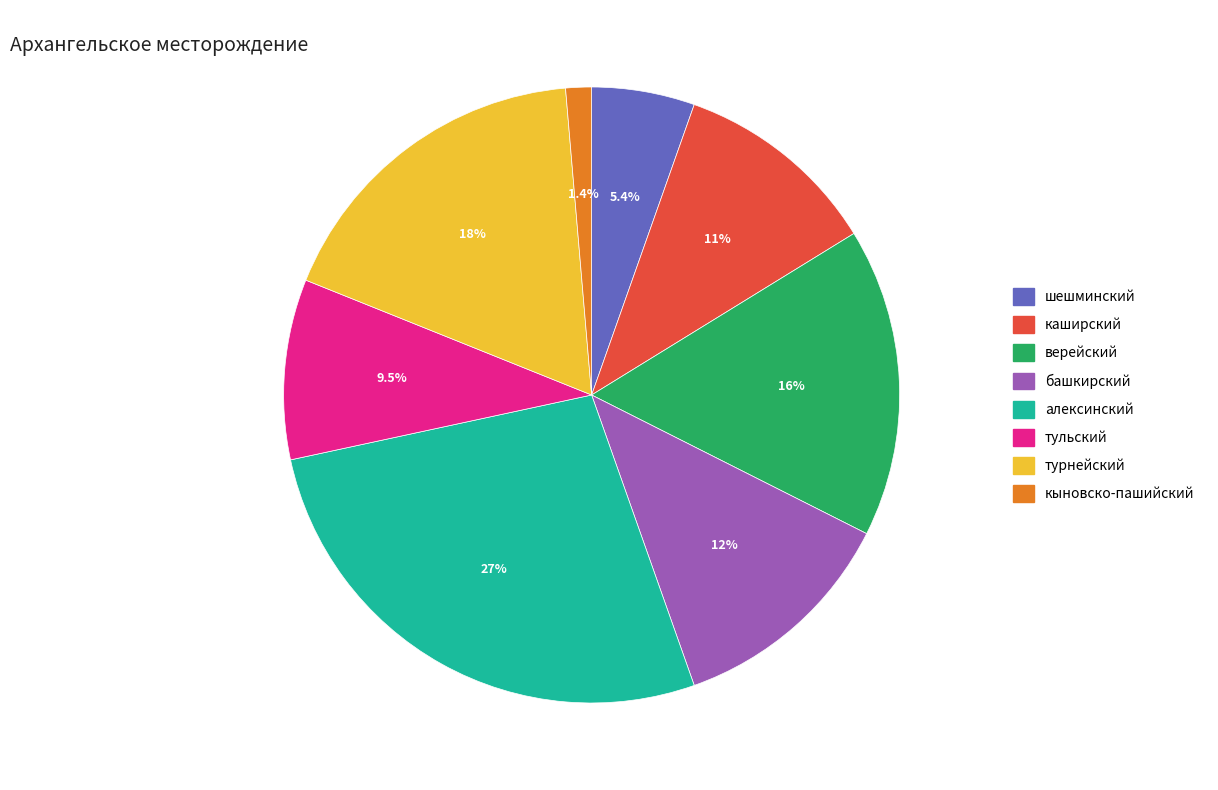

Which slice is the smallest?

кыновско-пашийский